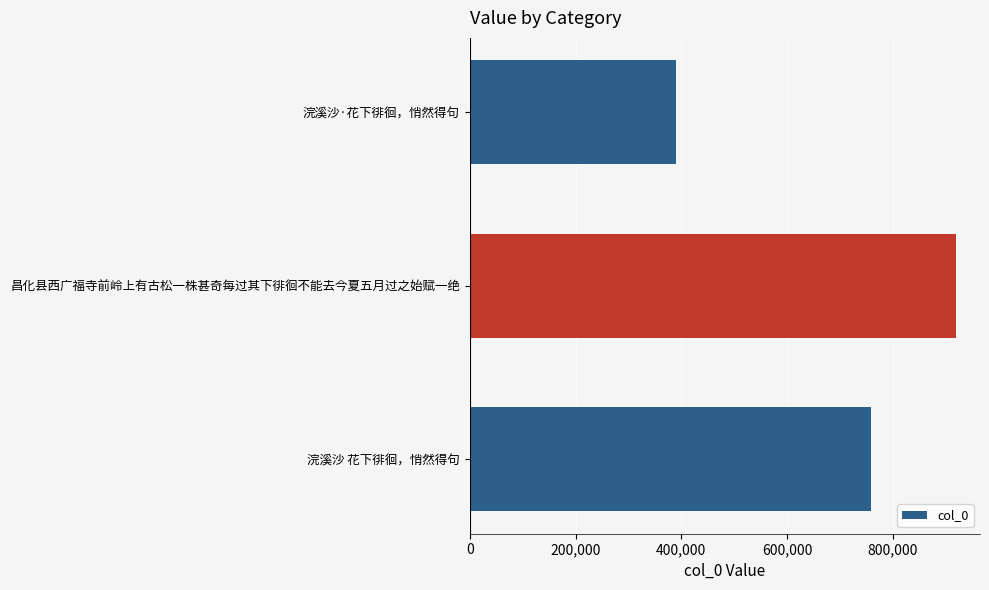

Reading top to bottom, extract all data points from this chart.

389144	918545	758393